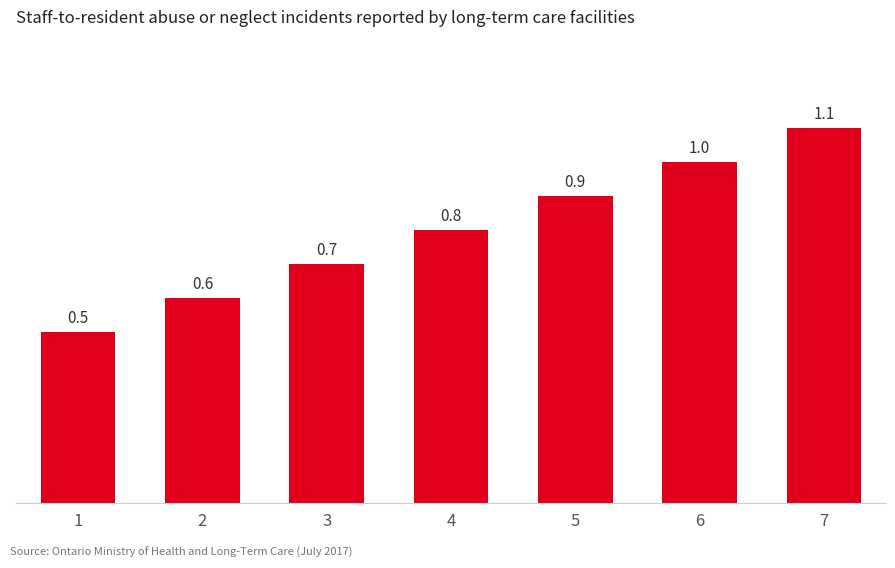

What is the difference between the values at 6 and 2?

0.4